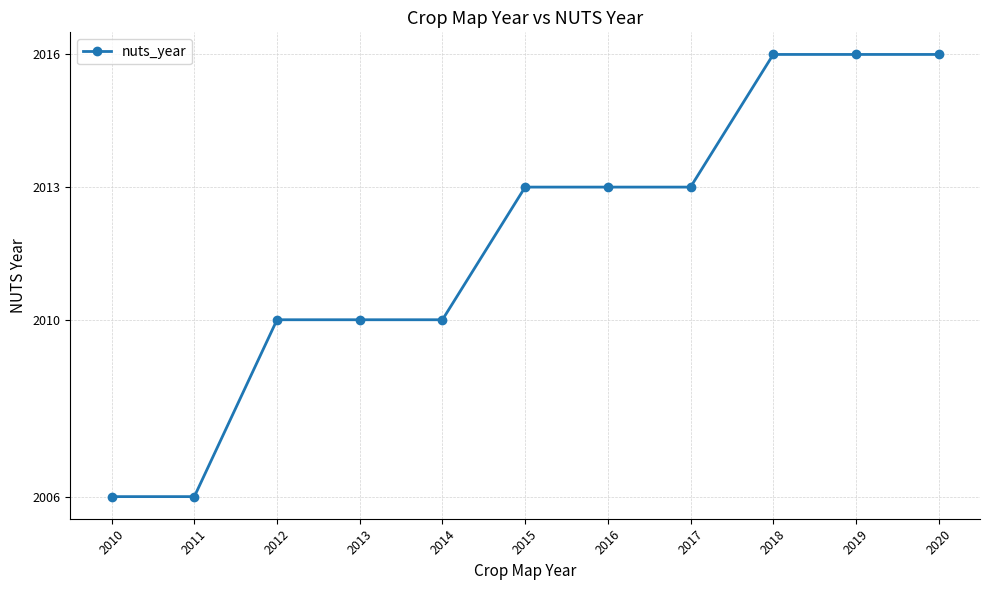

True or false: the data shows 2006 at 2010.

True